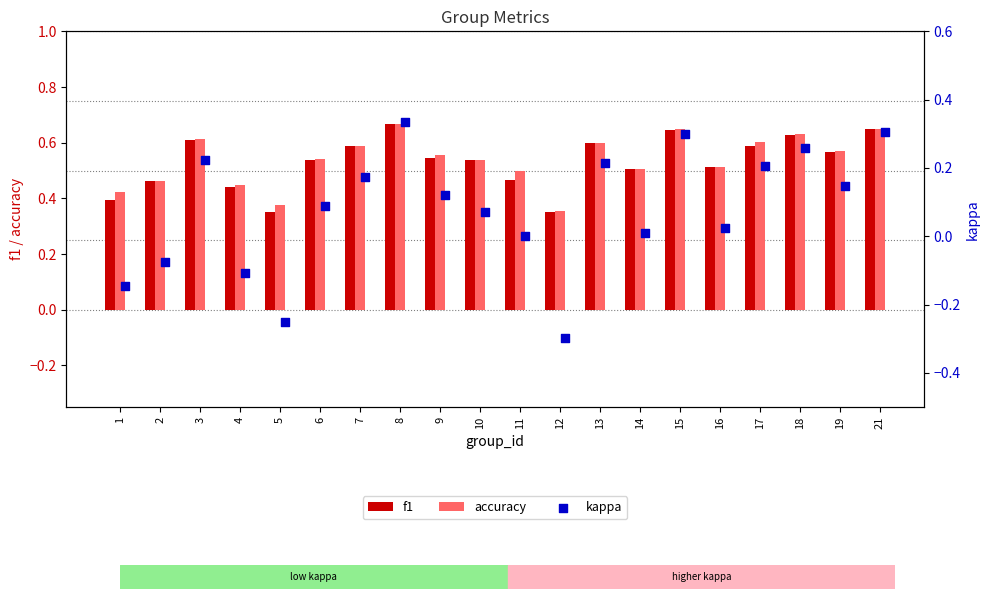

Is the value of f1 at 2 greater than the value of accuracy at 7?

No